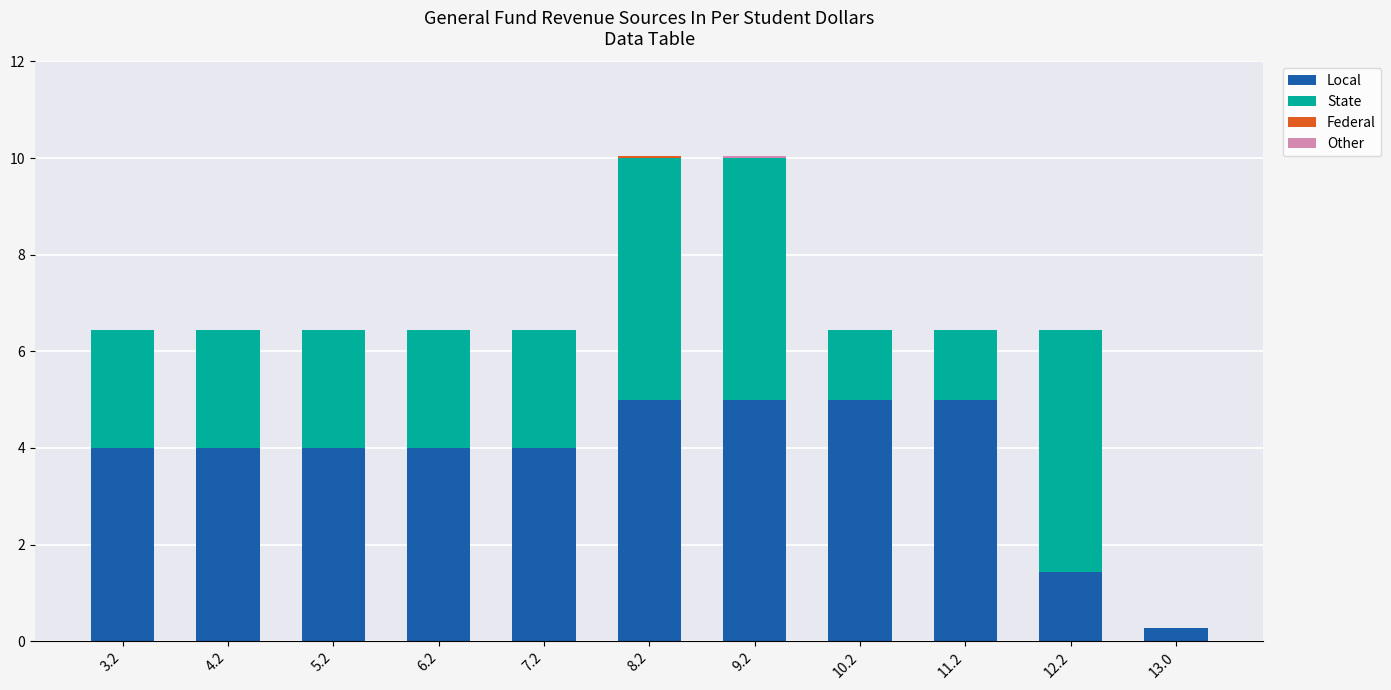

Count the Local values in the range 4 to 5.

9